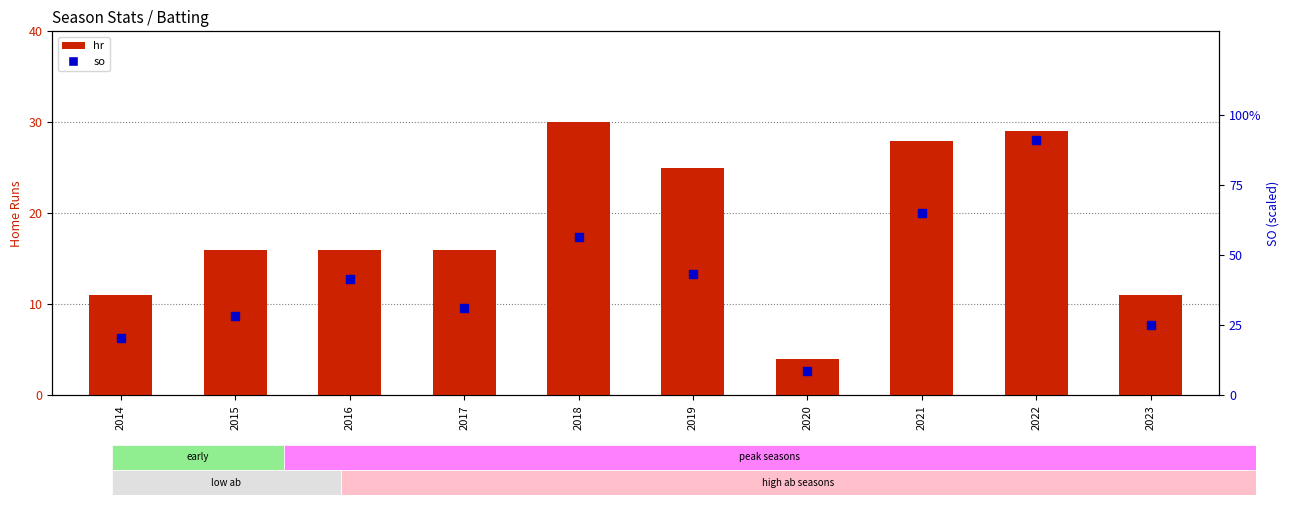

Which series reaches the minimum Y coordinate?

hr